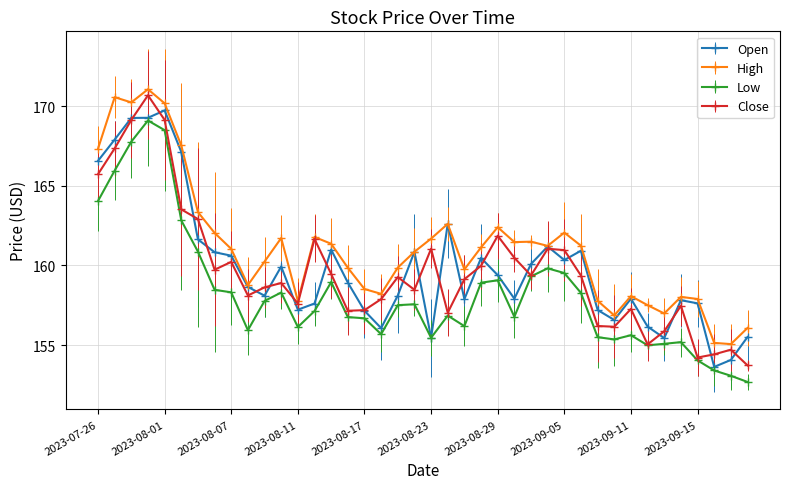

True or false: Close has more than 0 points higher than both neighbors.

True